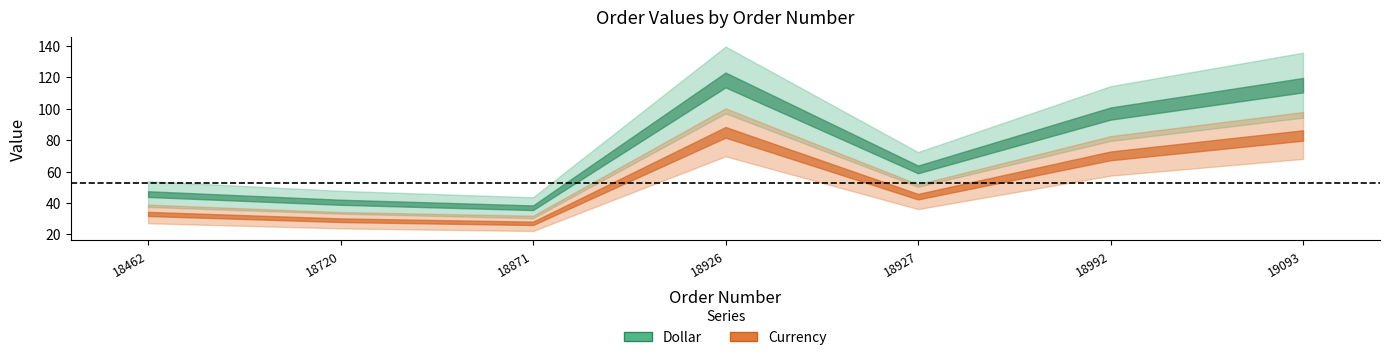

At which label does Dollar first exceed 61?

18926